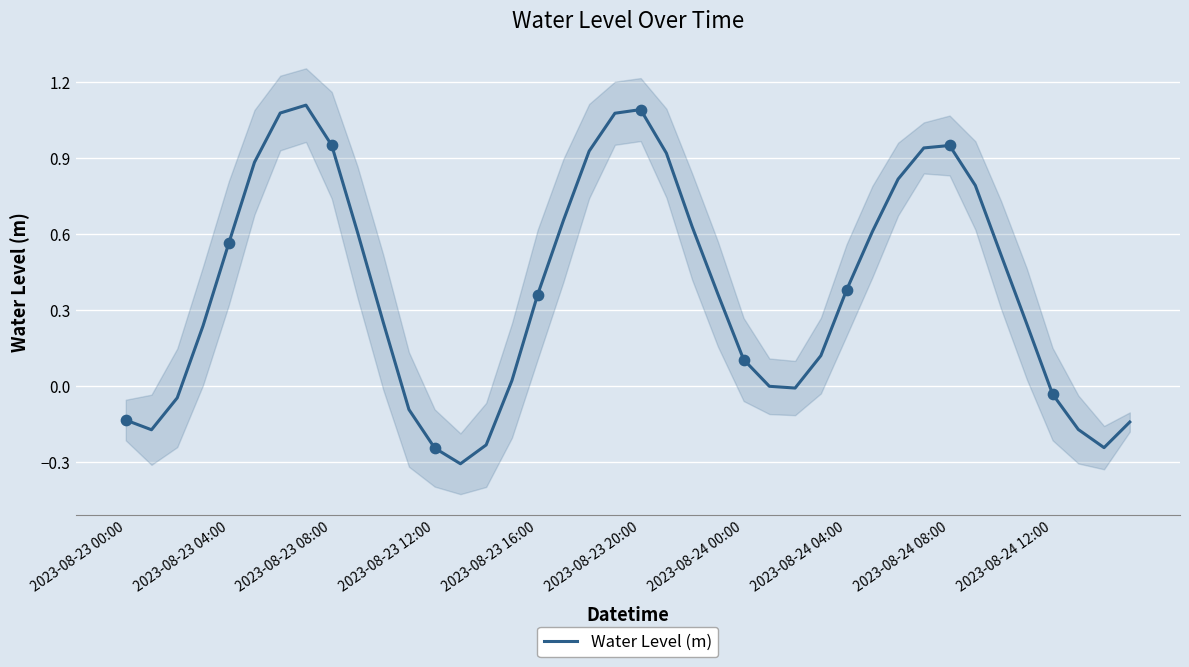

The value of Water Level (m) at 2023-08-23 16:00 is 0.6. True or false?

False